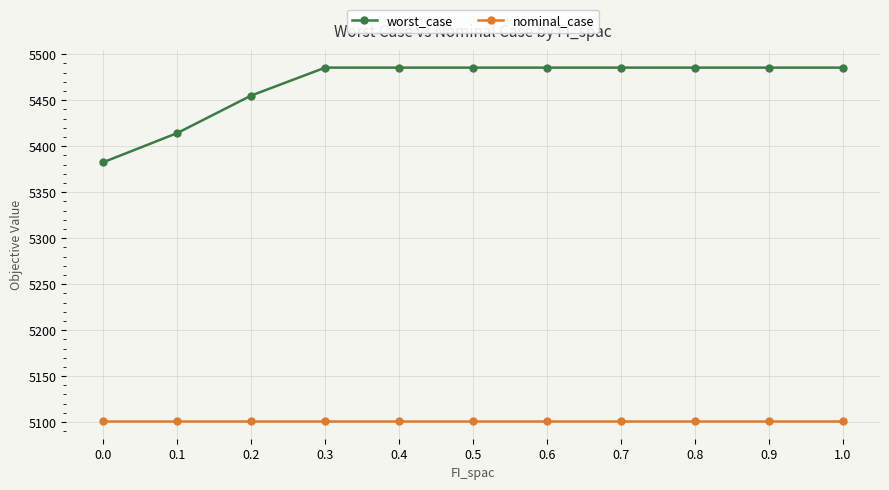

How many data points in worst_case are less than 5485?

3